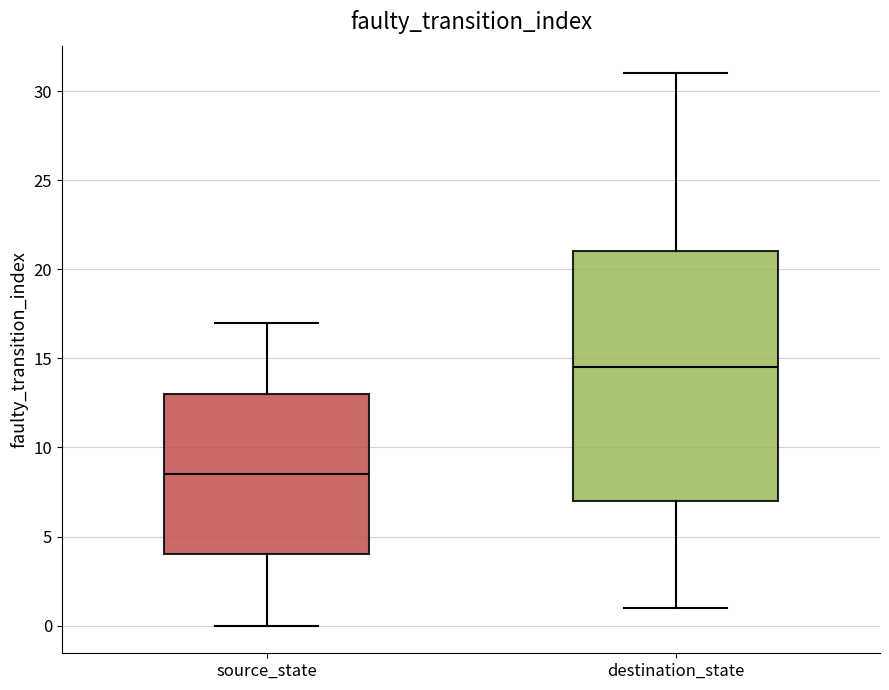

Where is the upper edge of the box for source_state on the y-axis? The values are not printed on the chart, so give them approximately, as read against the axis.

13.0